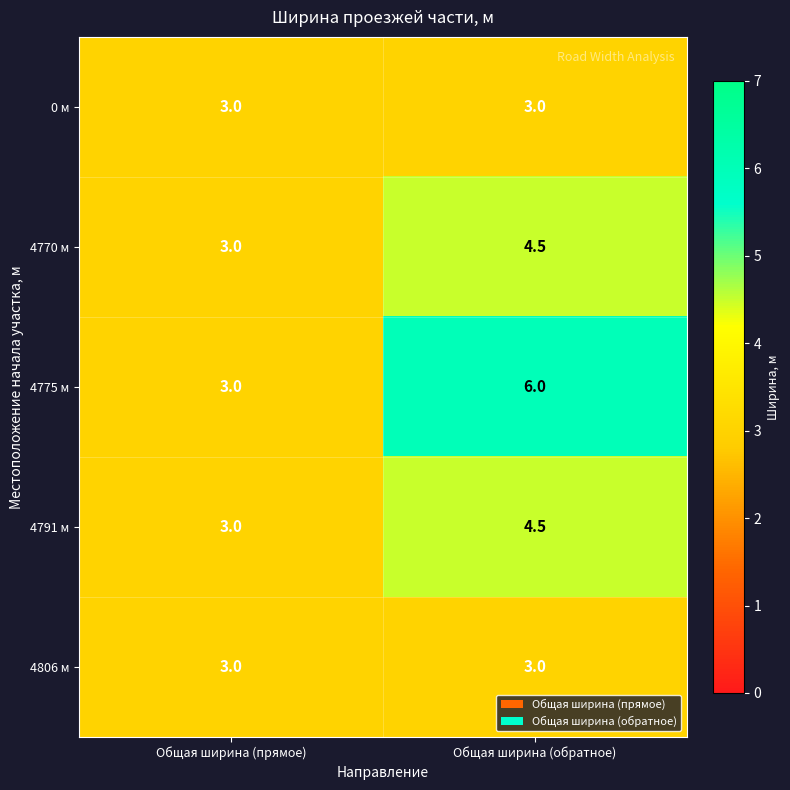

Is it true that 4775 м equals 3.0 at Общая ширина (прямое)?

True